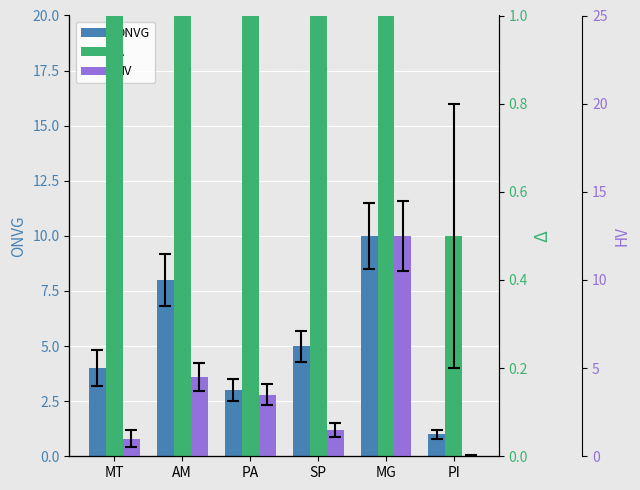

Reading right to left, what are all the values shown in this chart?

ONVG: PI=1.0	MG=10.0	SP=5.0	PA=3.0	AM=8.0	MT=4.0
Δ: PI=0.5	MG=19.0	SP=13.0	PA=14.0	AM=13.5	MT=17.5
HV: PI=0.0	MG=12.5	SP=1.5	PA=3.5	AM=4.5	MT=1.0